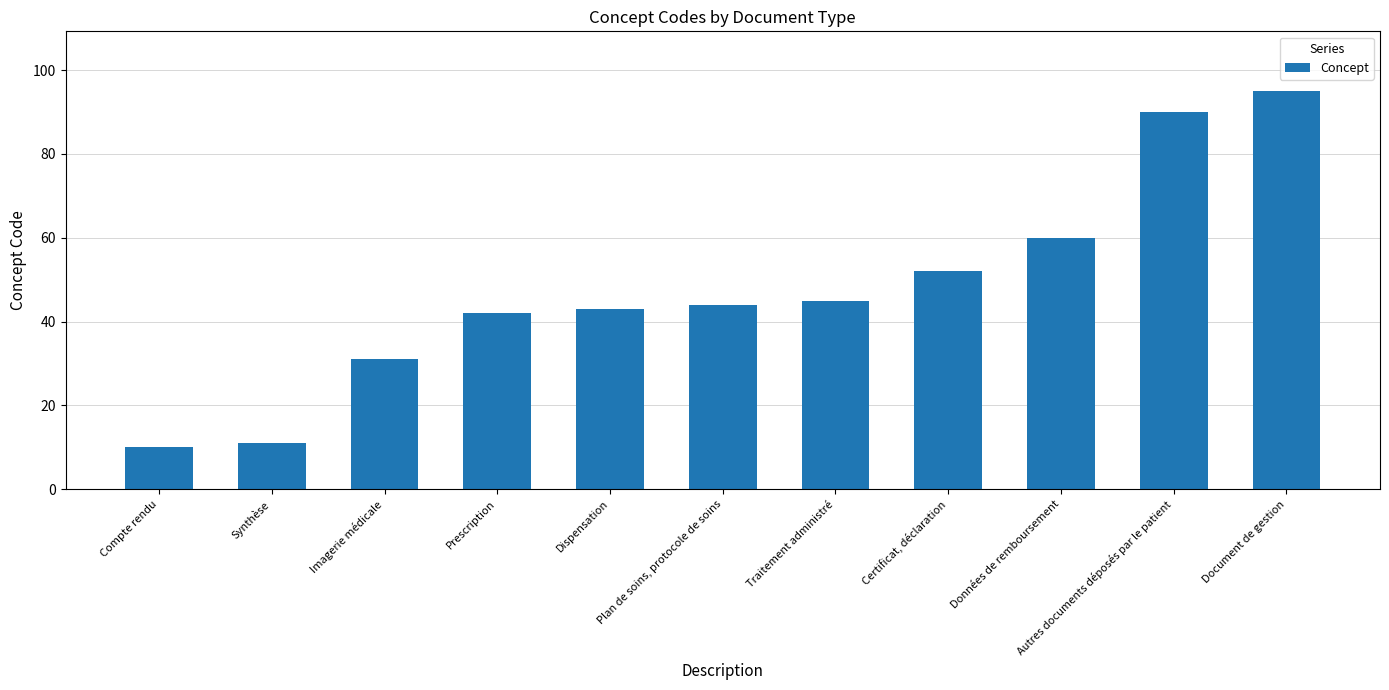

Reading left to right, extract all data points from this chart.

10	11	31	42	43	44	45	52	60	90	95